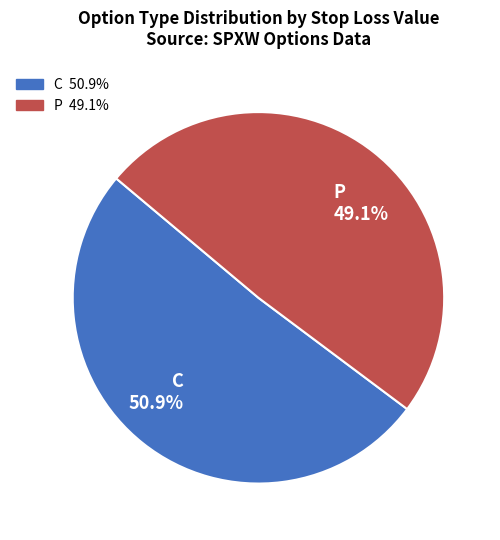

Approximately how many times larger is the value at P 49.1% compared to C 50.9%?

1.0